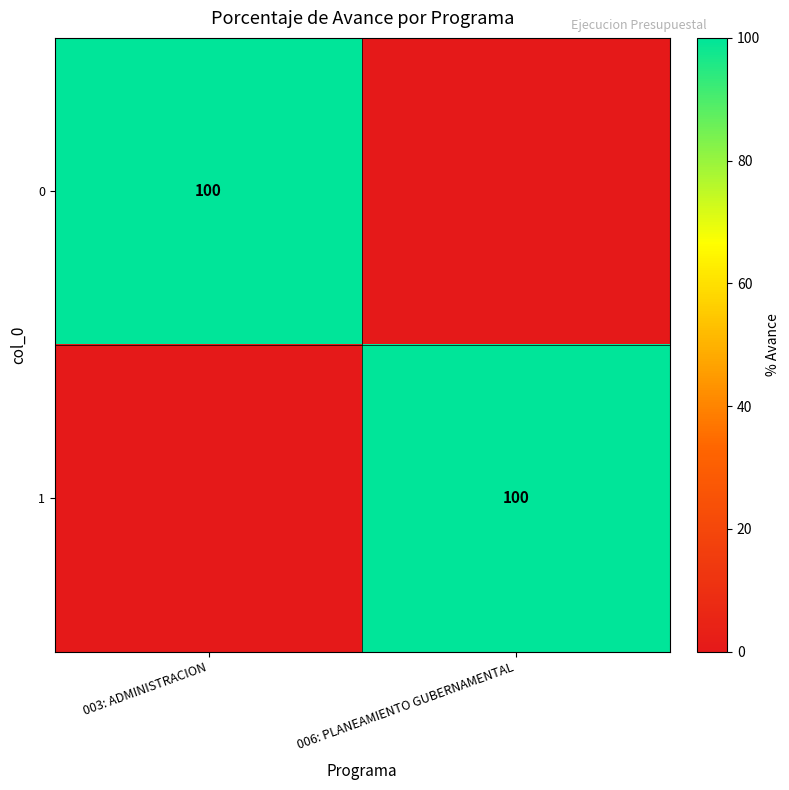

The 1 series shows 100 at 006: PLANEAMIENTO GUBERNAMENTAL. True or false?

True